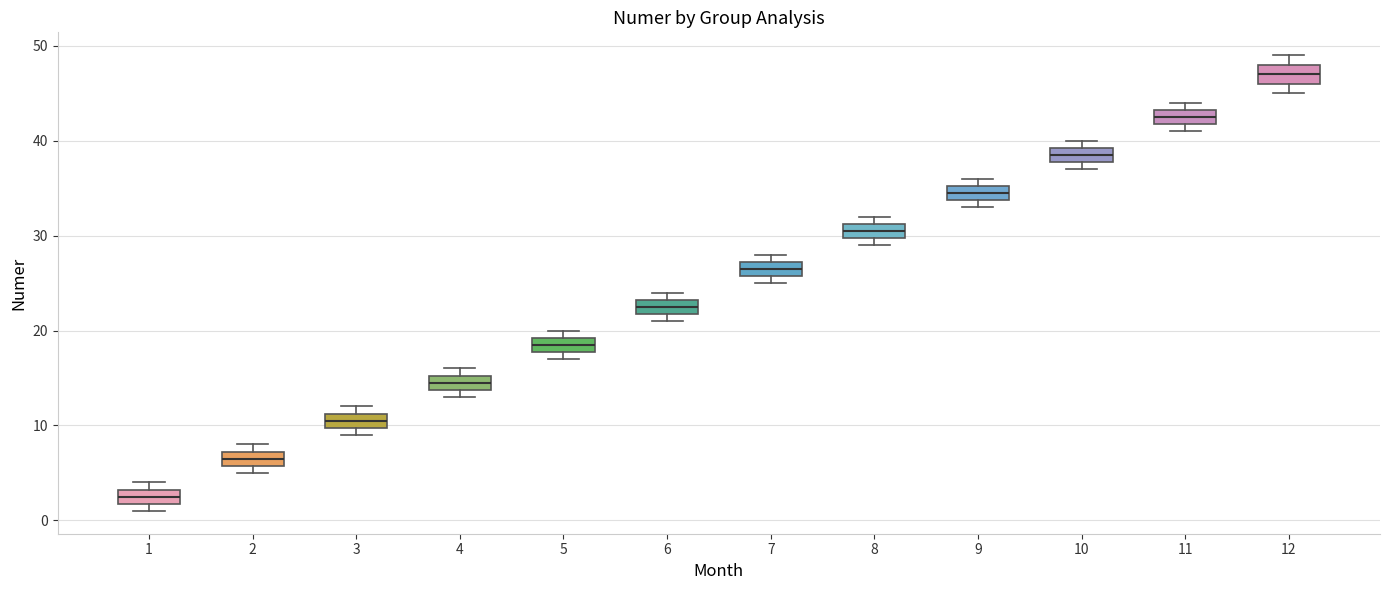

Which box has the highest median line?

12